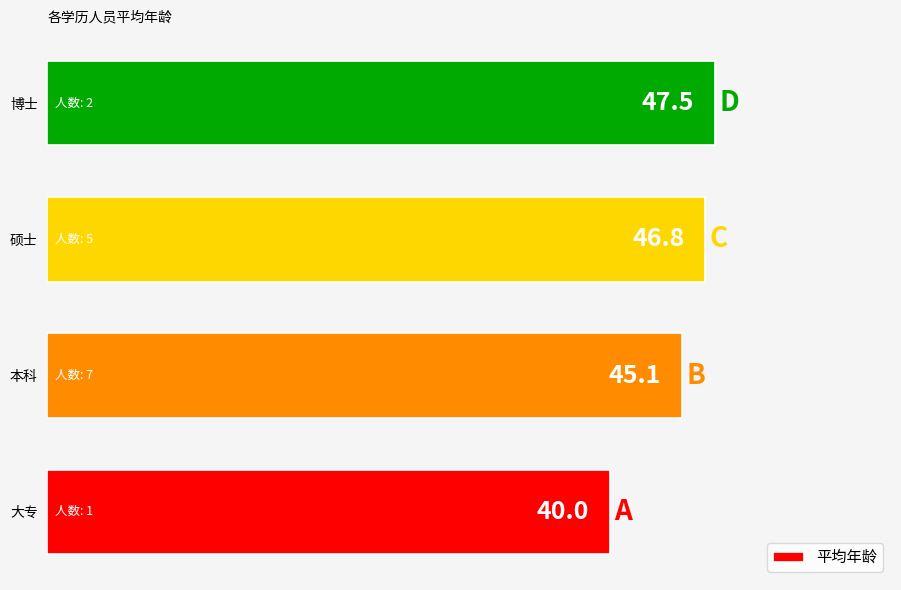

The value at 大专 is 10.8. True or false?

False